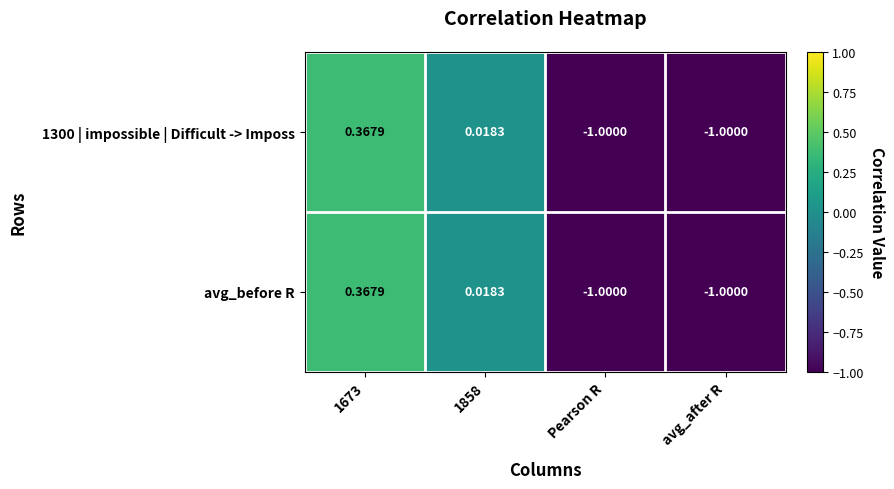

Is the value of avg_before R at avg_after R greater than the value of 1300 | impossible | Difficult -> Imposs at 1858?

No